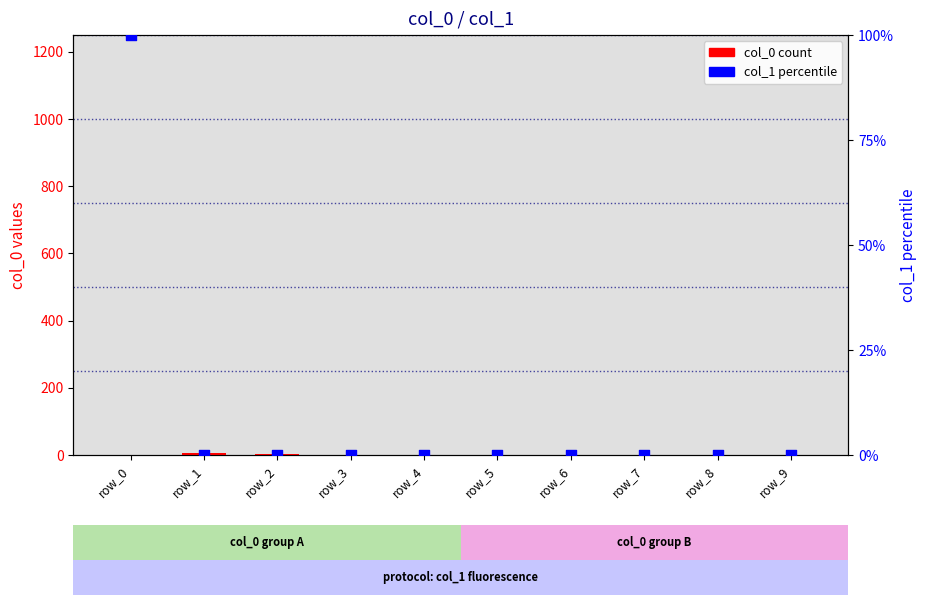

What are all the series names shown in the legend?

col_0 (count), col_1 (percentile)